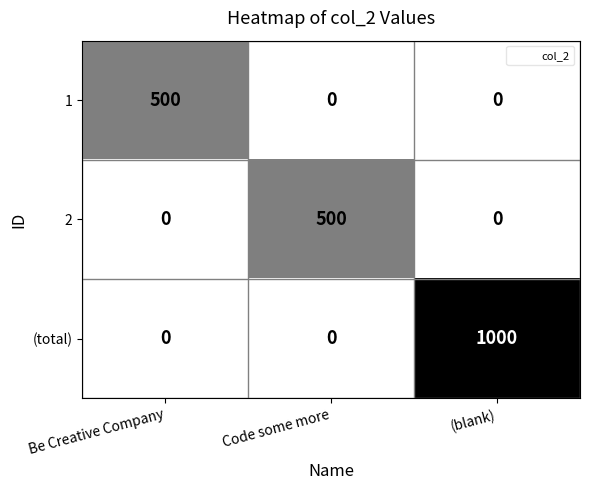

What is the total value across all series at Be Creative Company?

500